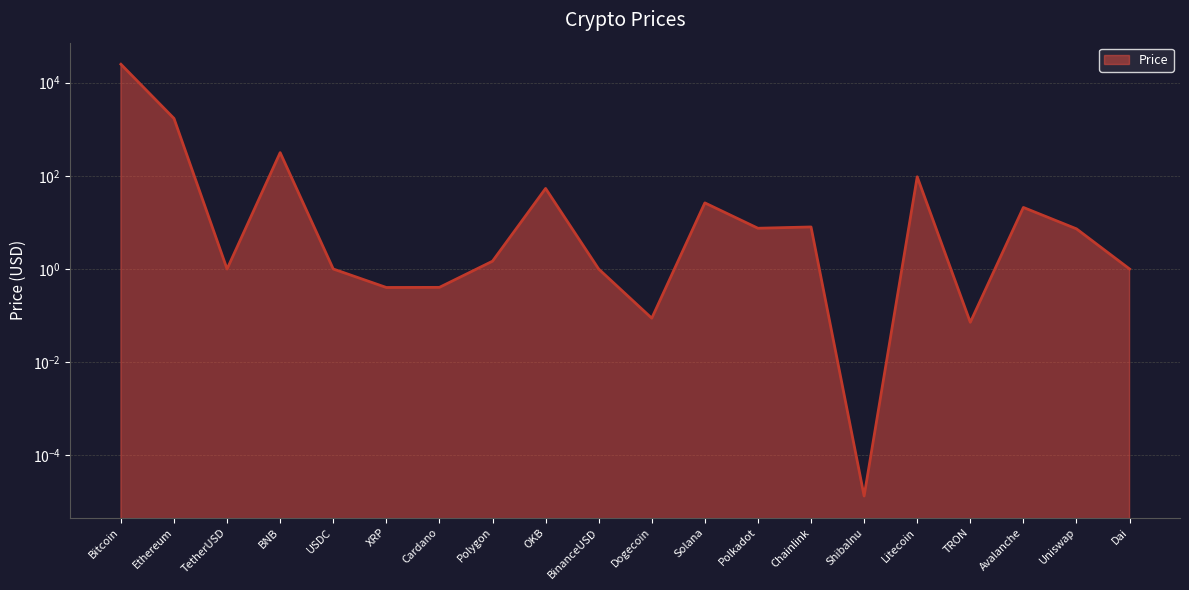

How many interior local valleys (lower than both neighbors) does the data have?

6